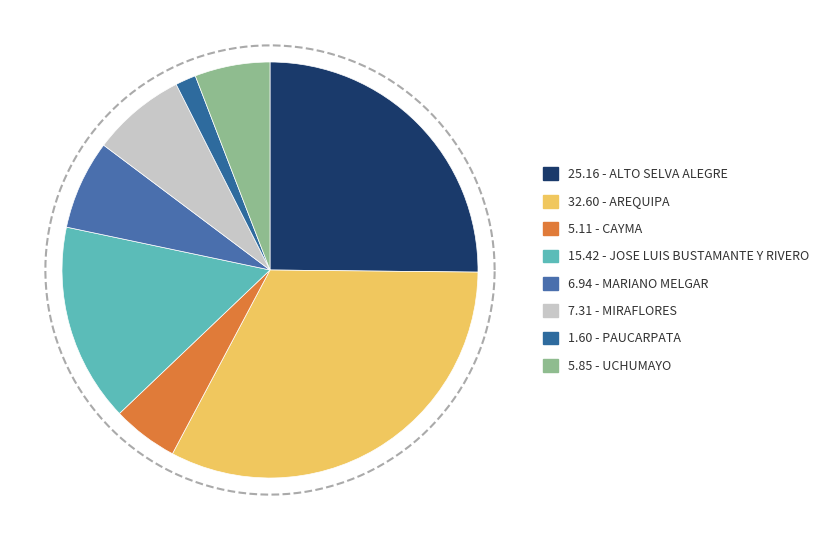

Which has a higher value, UCHUMAYO or CAYMA?

UCHUMAYO